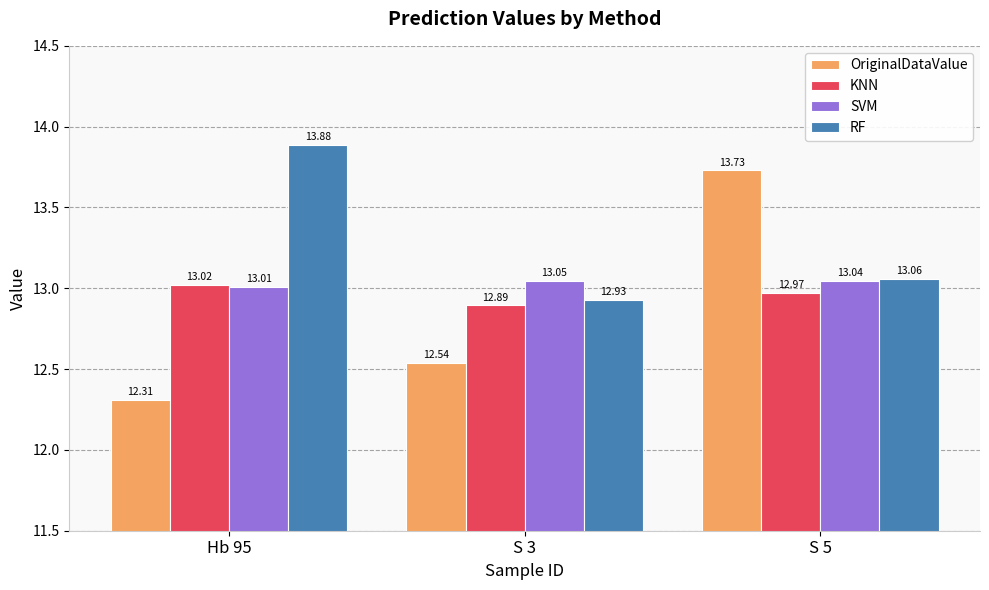

At which label is RF closest to 13?

S 5